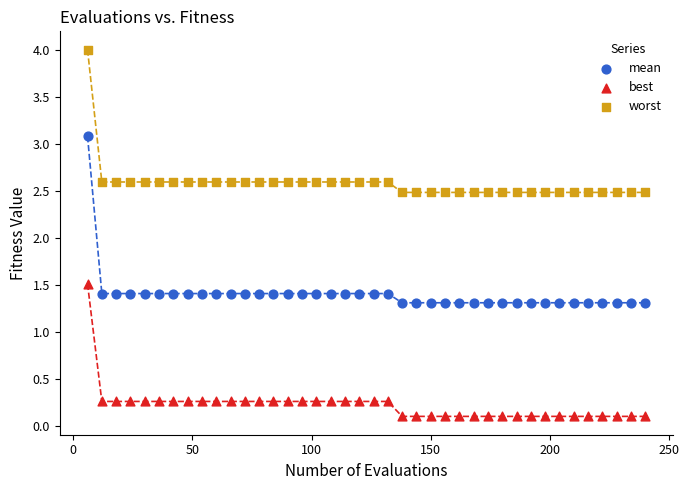

Which series has the widest spread of Y values?

mean